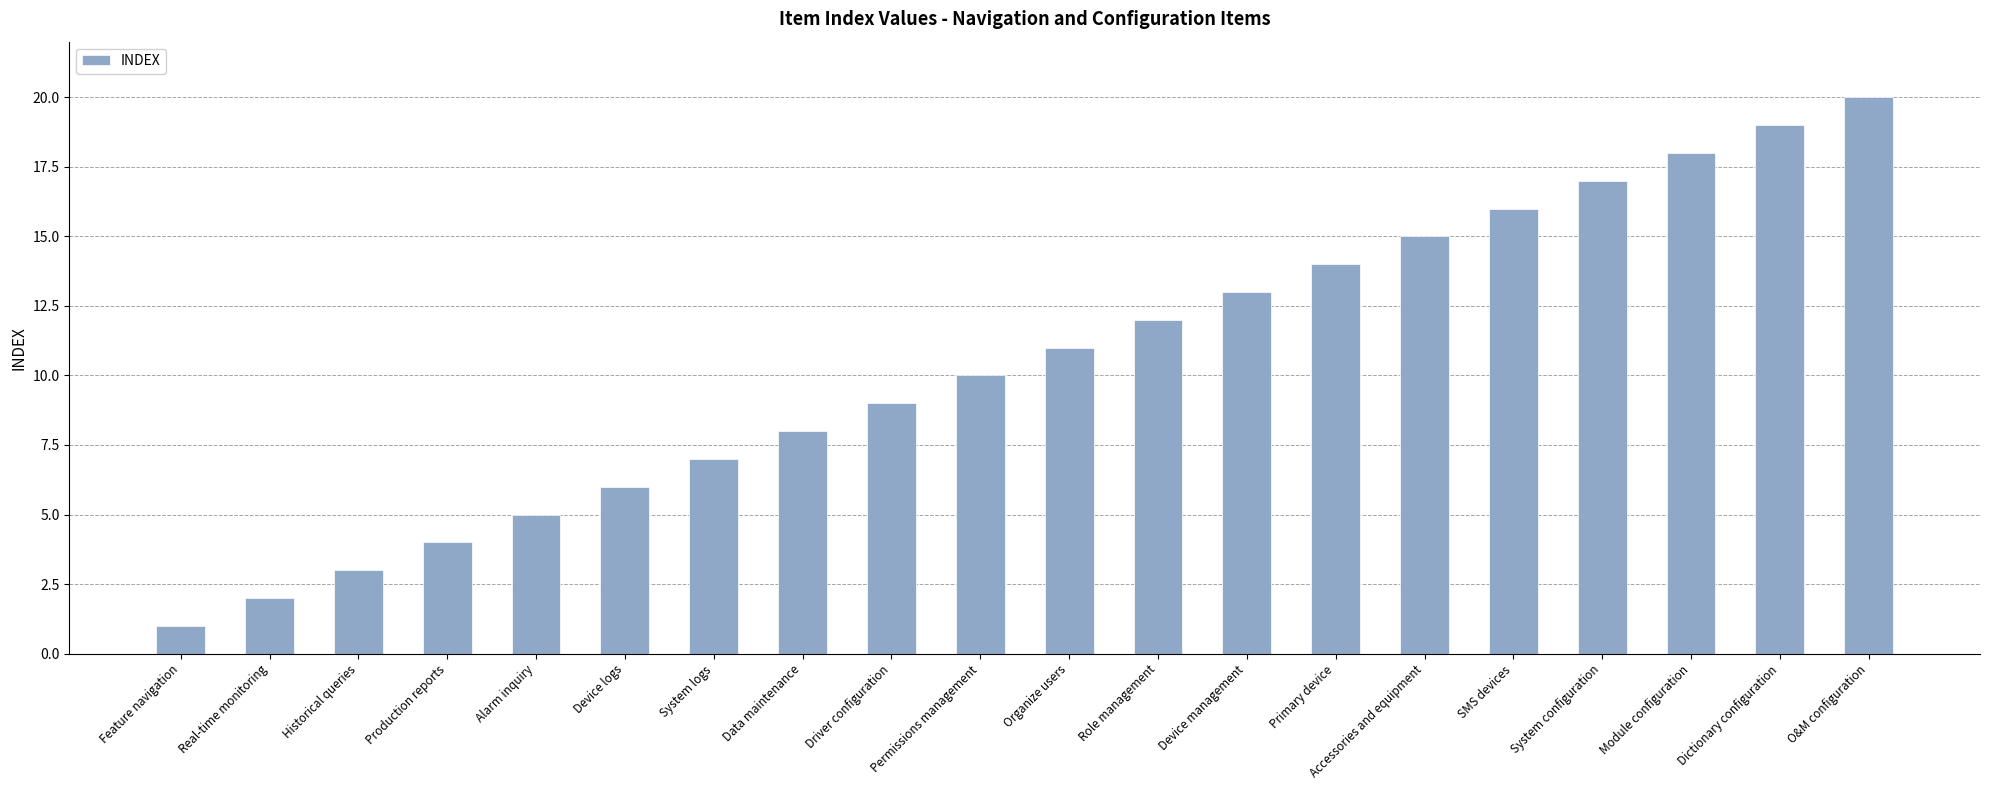

Rank the categories by value from highest to lowest.

O&M configuration, Dictionary configuration, Module configuration, System configuration, SMS devices, Accessories and equipment, Primary device, Device management, Role management, Organize users, Permissions management, Driver configuration, Data maintenance, System logs, Device logs, Alarm inquiry, Production reports, Historical queries, Real-time monitoring, Feature navigation